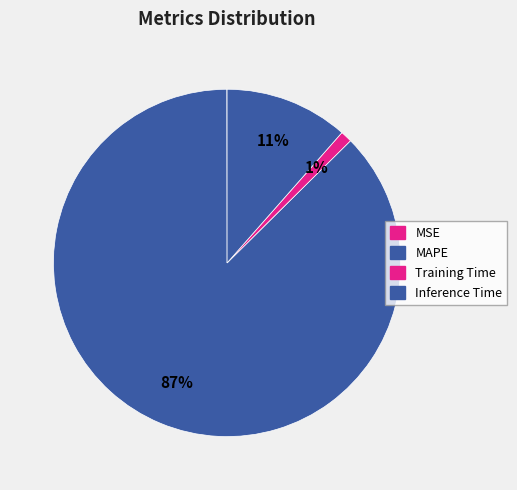

The MSE slice represents 13% of the pie. True or false?

False